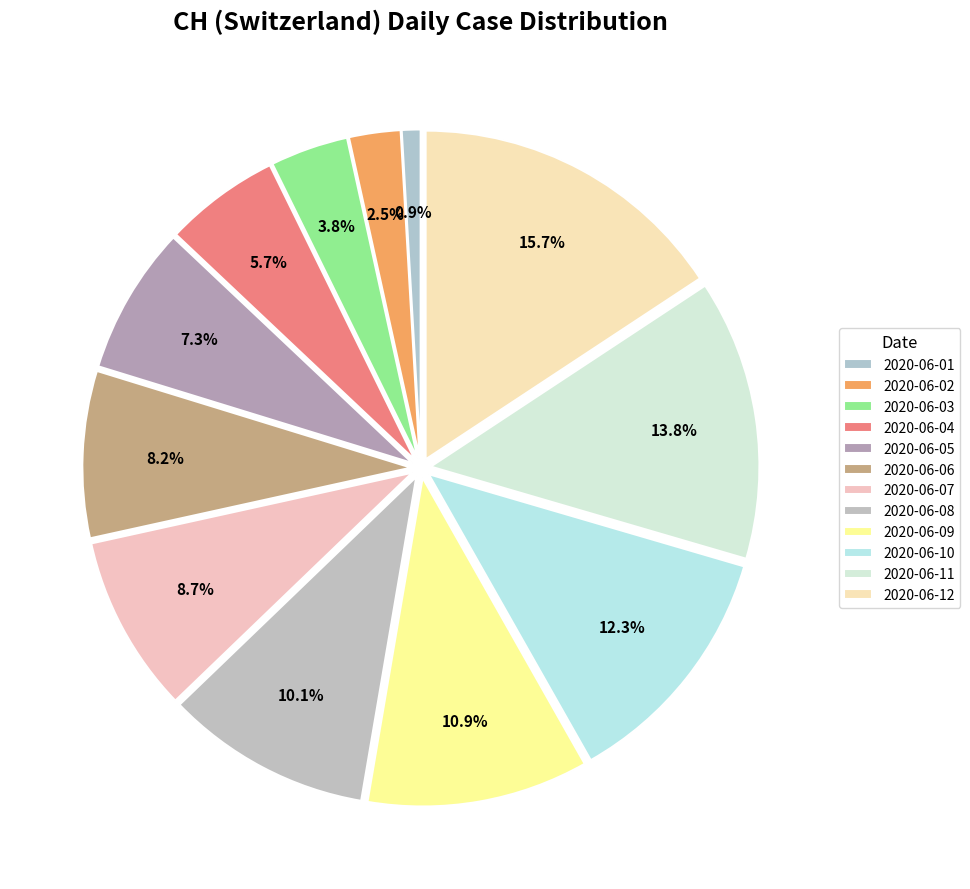

Count the number of slices in the pie.

12